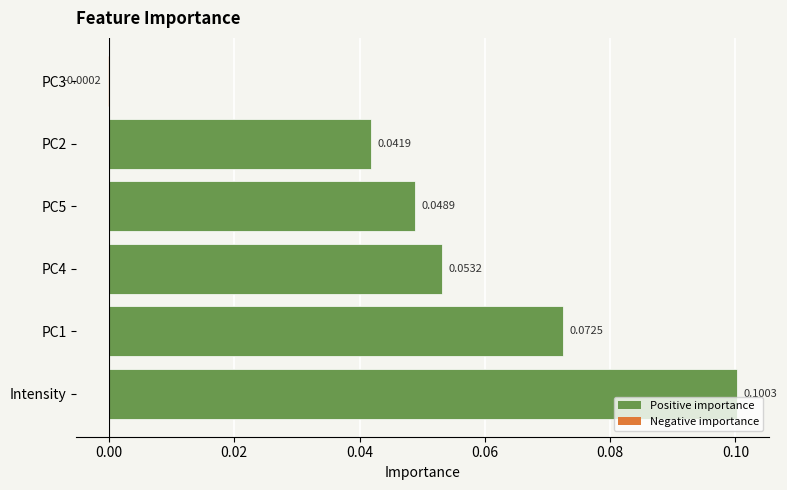

At which category does the chart reach its peak across all series?

Intensity